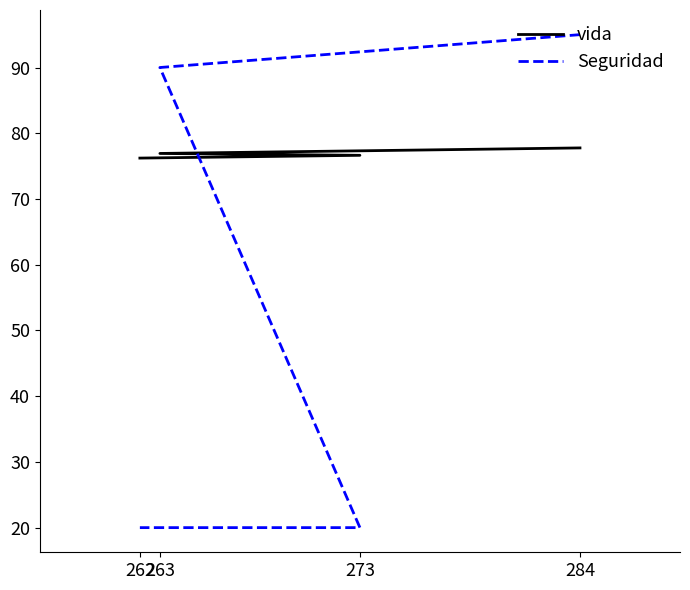

What is the difference between the highest and lowest values at 273?

56.6